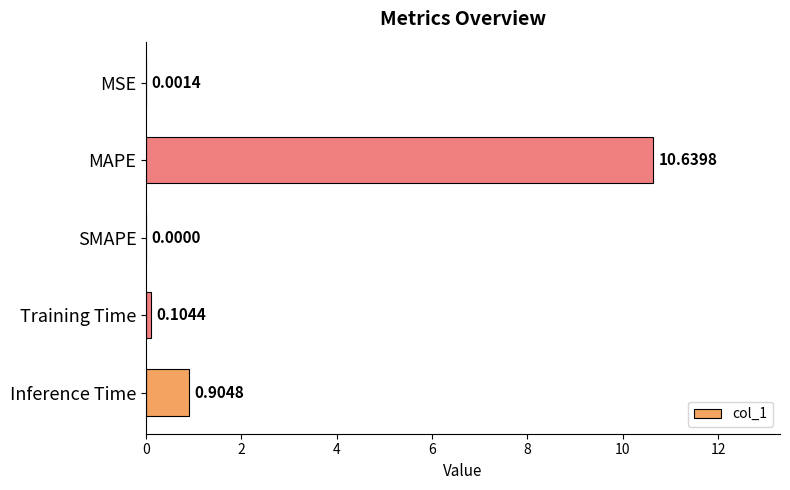

Which has a higher value, MAPE or SMAPE?

MAPE